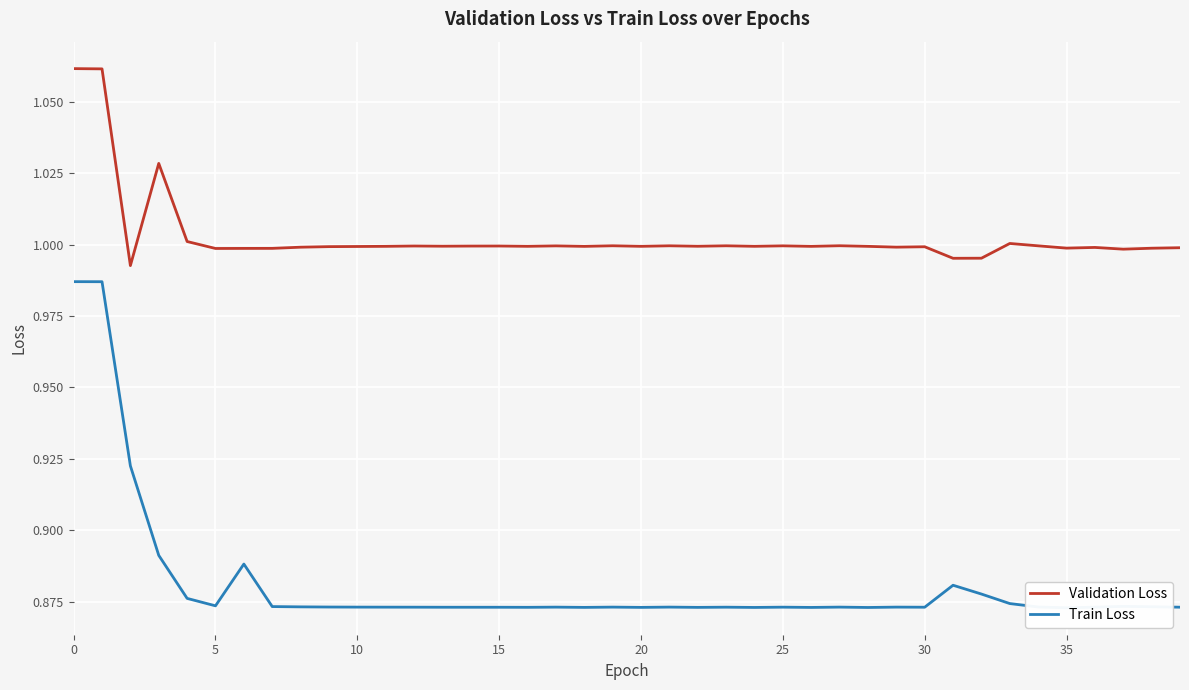

True or false: Train Loss and Validation Loss cross at least once.

False